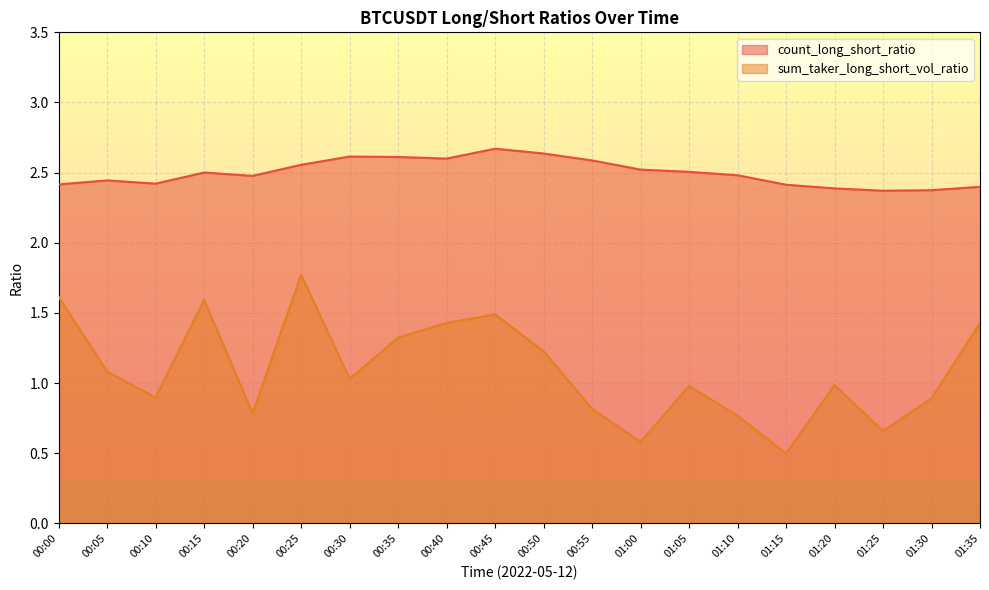

Reading left to right, transcribe all the data shown in this chart.

count_long_short_ratio: 2.4	2.4	2.4	2.5	2.5	2.6	2.6	2.6	2.6	2.7	2.6	2.6	2.5	2.5	2.5	2.4	2.4	2.4	2.4	2.4
sum_taker_long_short_vol_ratio: 1.6	1.1	0.9	1.6	0.8	1.8	1.0	1.3	1.4	1.5	1.2	0.8	0.6	1.0	0.8	0.5	1.0	0.7	0.9	1.4